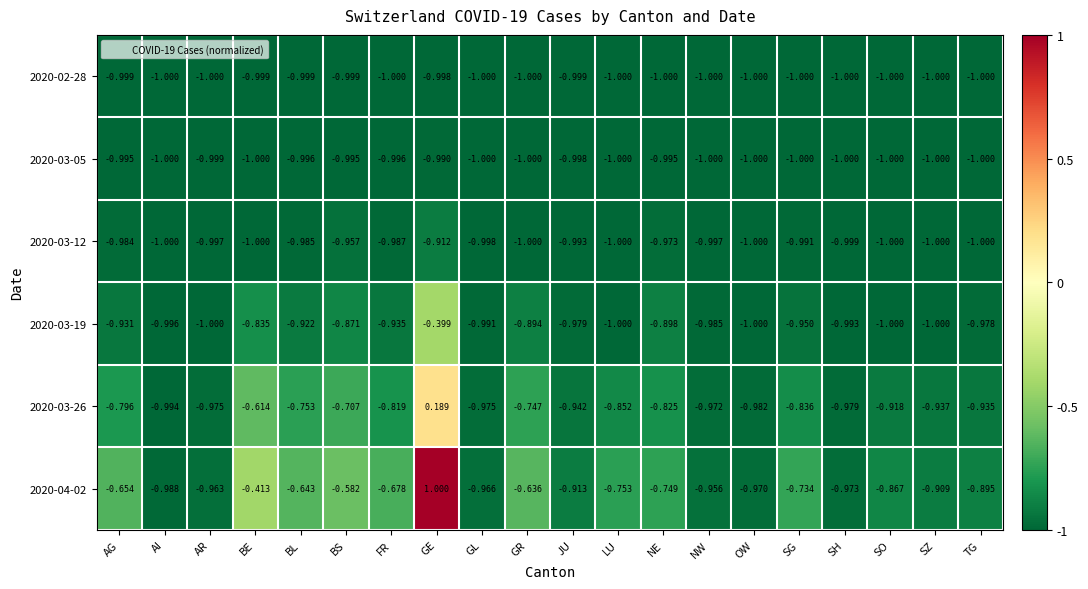

Count the number of categories in the chart.

20